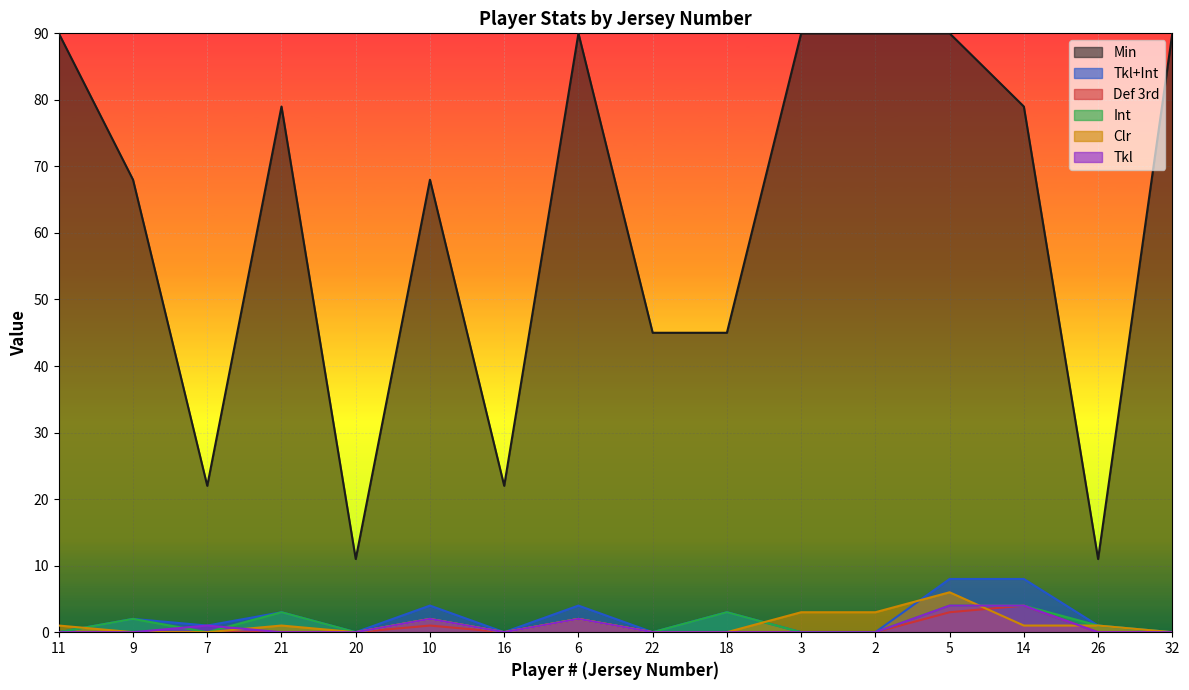

Where is the first local minimum for Tkl?

16